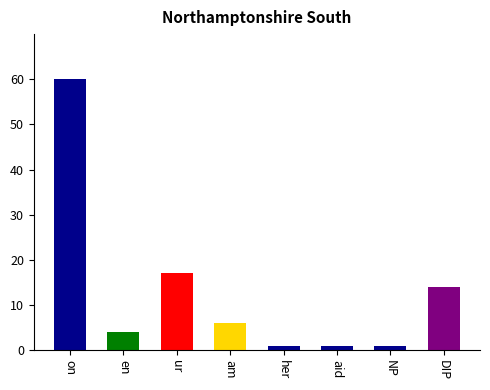

What is the label of the 3rd bar from the right?

aid